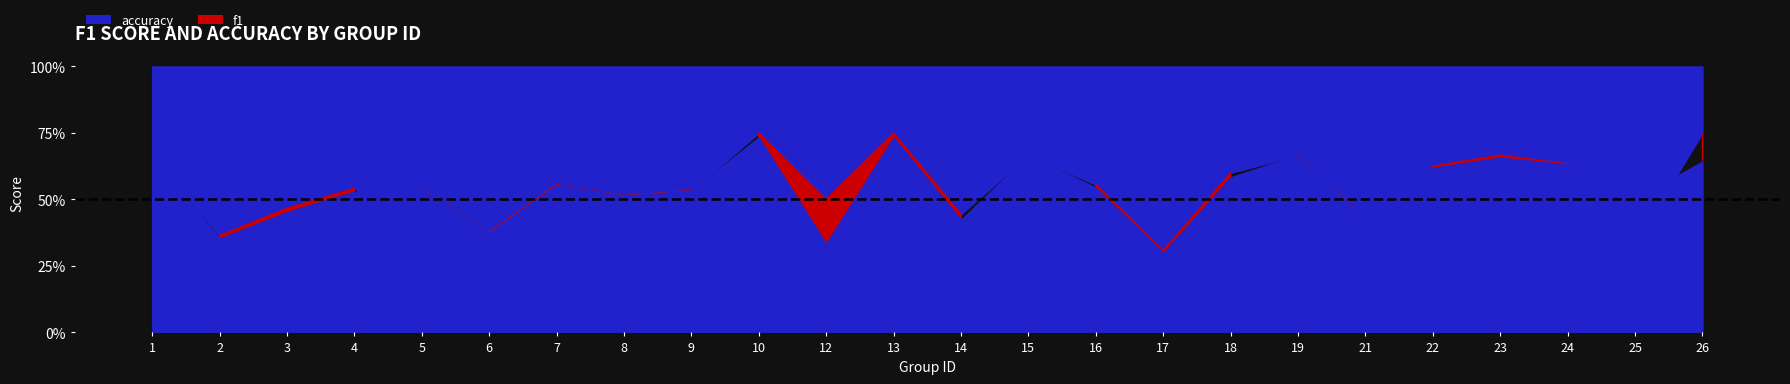

Does the chart have visible grid lines?

No